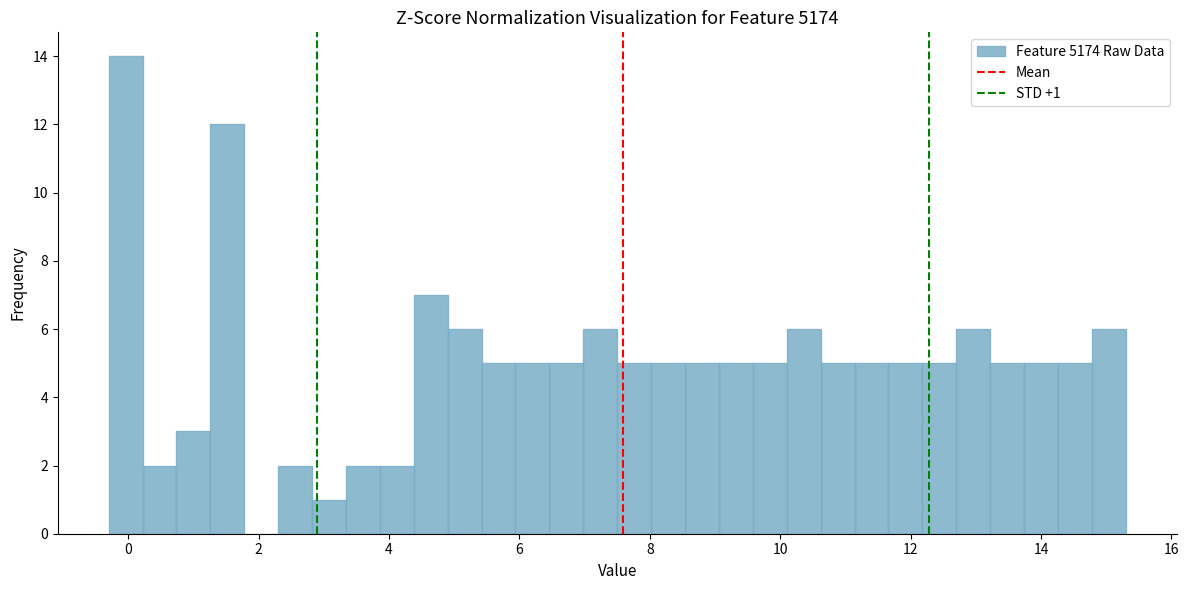

Read against the x-axis, roughly where is the centre of the tallest bar?

0.0